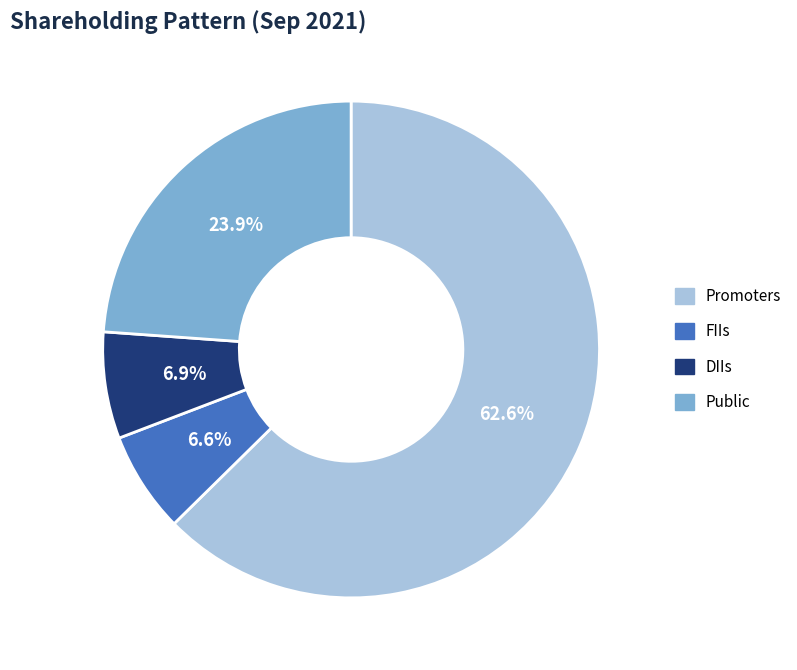

Which has a higher value, FIIs or Public?

Public